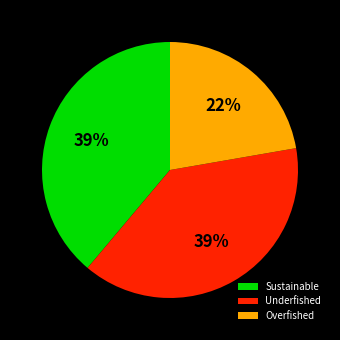

How many slices are in this pie chart?

3